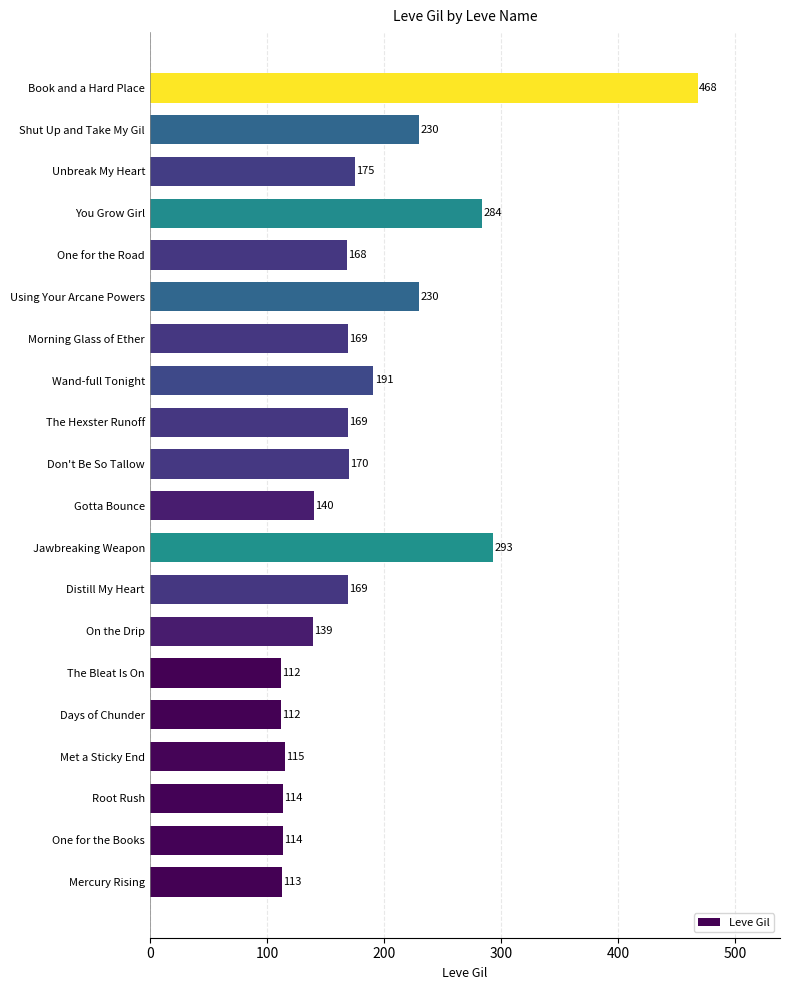

What is the sum of all values?

3675